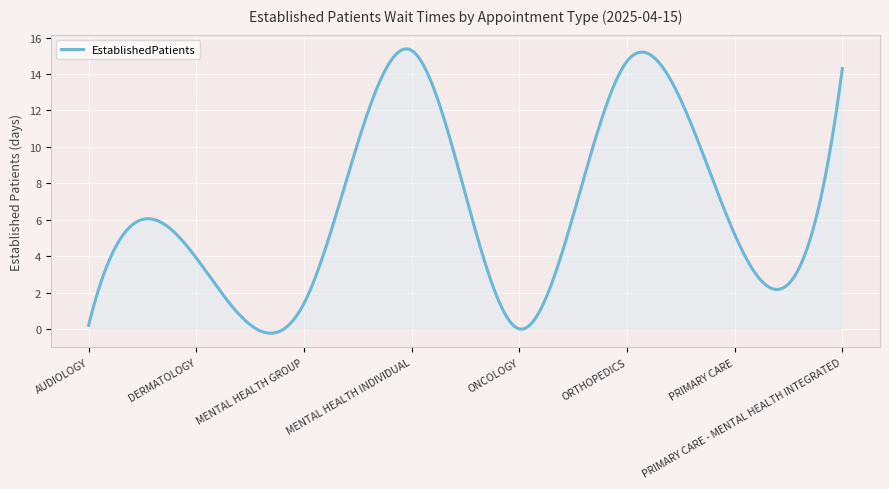

What is the difference between the maximum and minimum values?

15.6